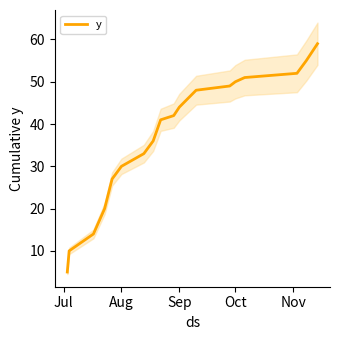

How many lines are shown in the chart?

1